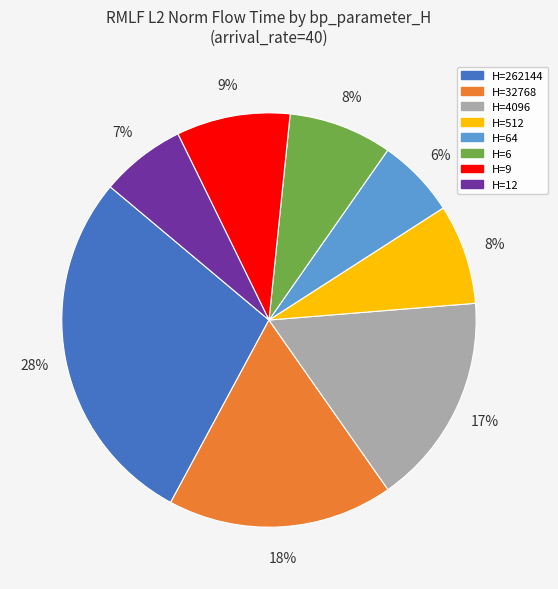

Does any single category account for the majority?

No